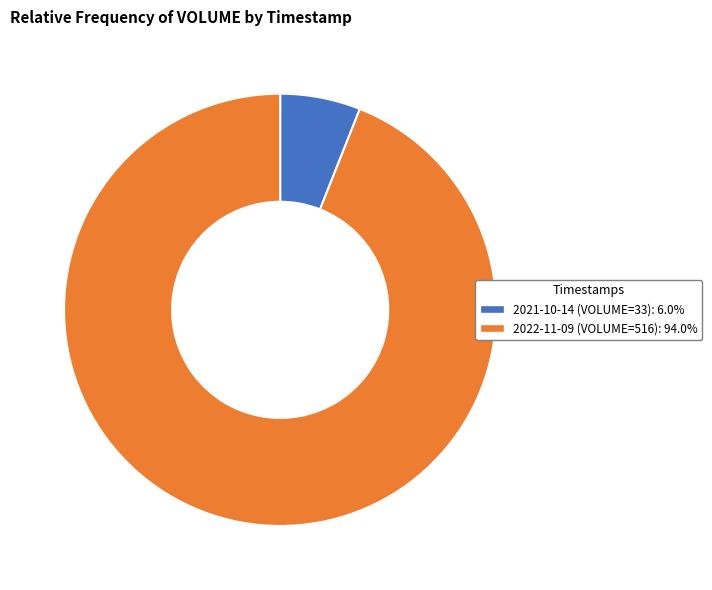

Is the sum of 2021-10-14 (VOLUME=33) and 2022-11-09 (VOLUME=516) greater than half?

Yes